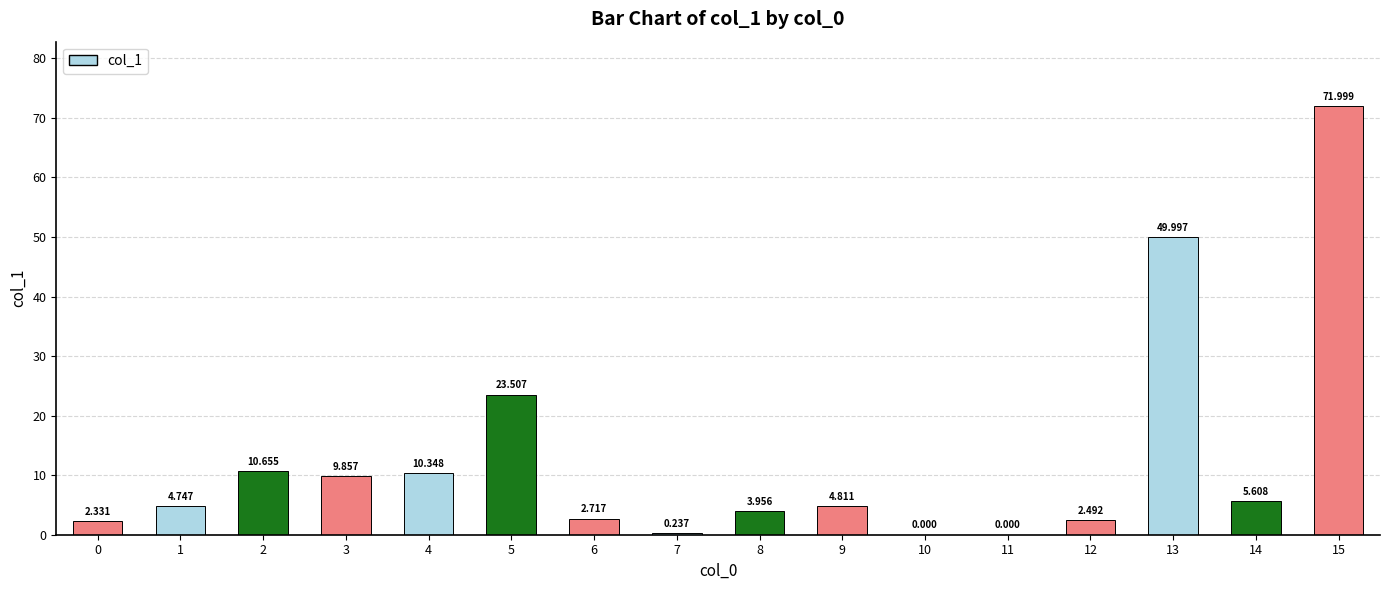

True or false: the data shows 4.5 at 6.

False